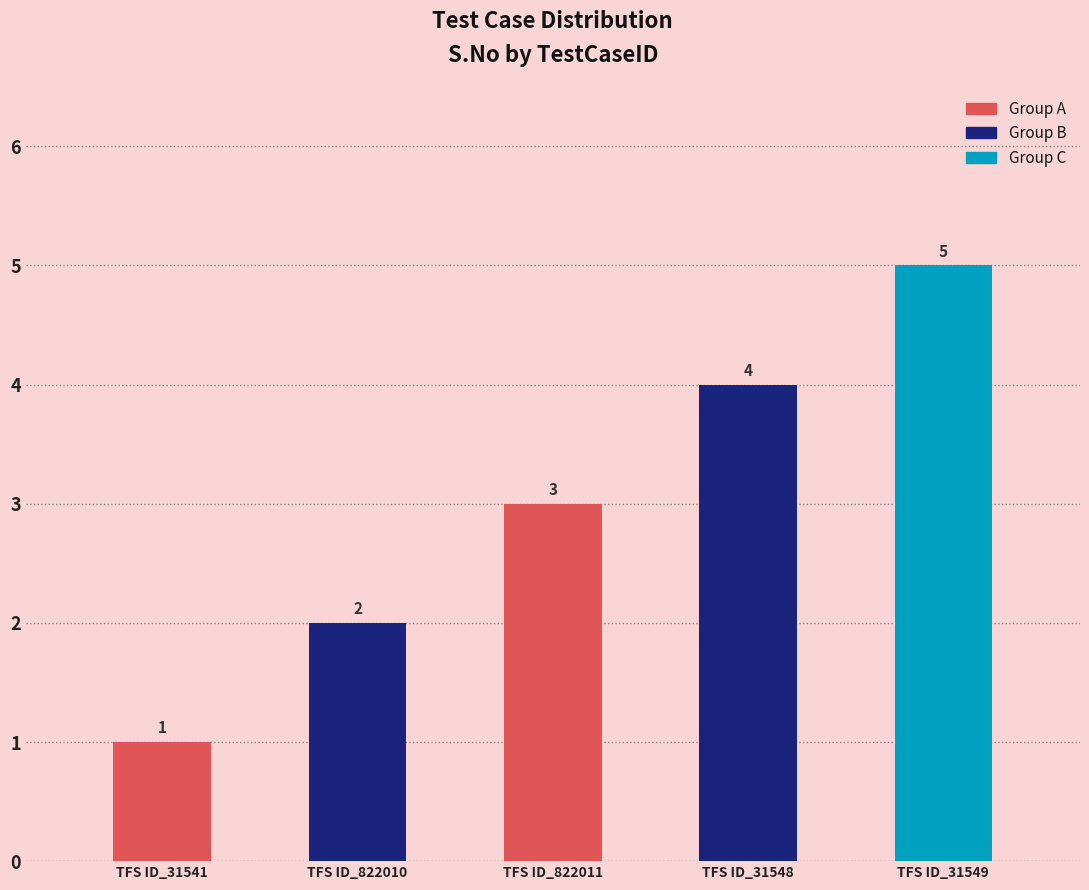

The value at TFS ID_31549 is 1. True or false?

False